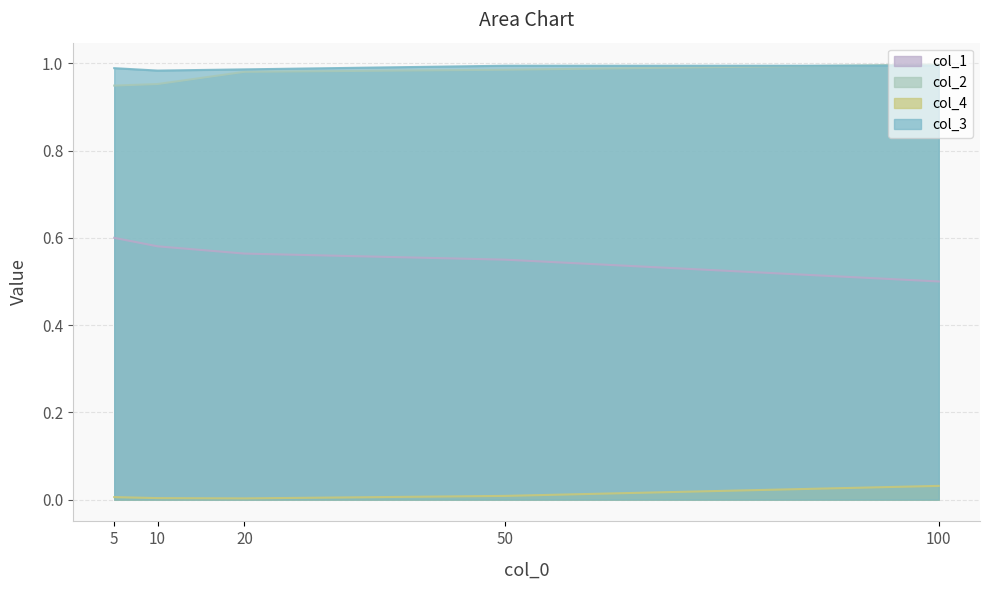

Where is col_1 nearest to the value 0?

100